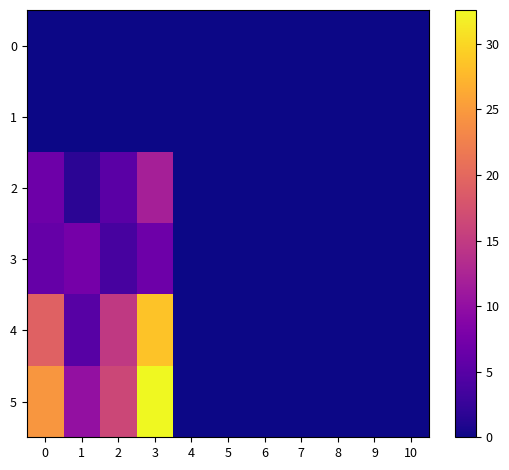

At 2, list the series in order from largest to smallest.

5, 4, 2, 3, 0, 1